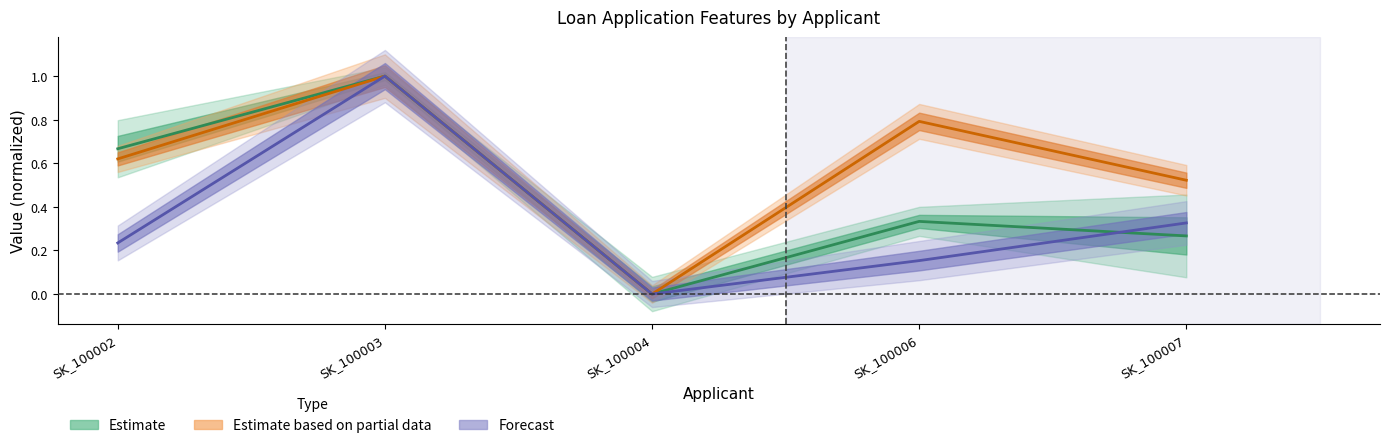

Reading left to right, list all the values displayed in this chart.

AMT_INCOME_TOTAL: 0.7	1.0	0.0	0.3	0.3
AMT_CREDIT: 0.2	1.0	0.0	0.2	0.3
AMT_ANNUITY: 0.6	1.0	0.0	0.8	0.5